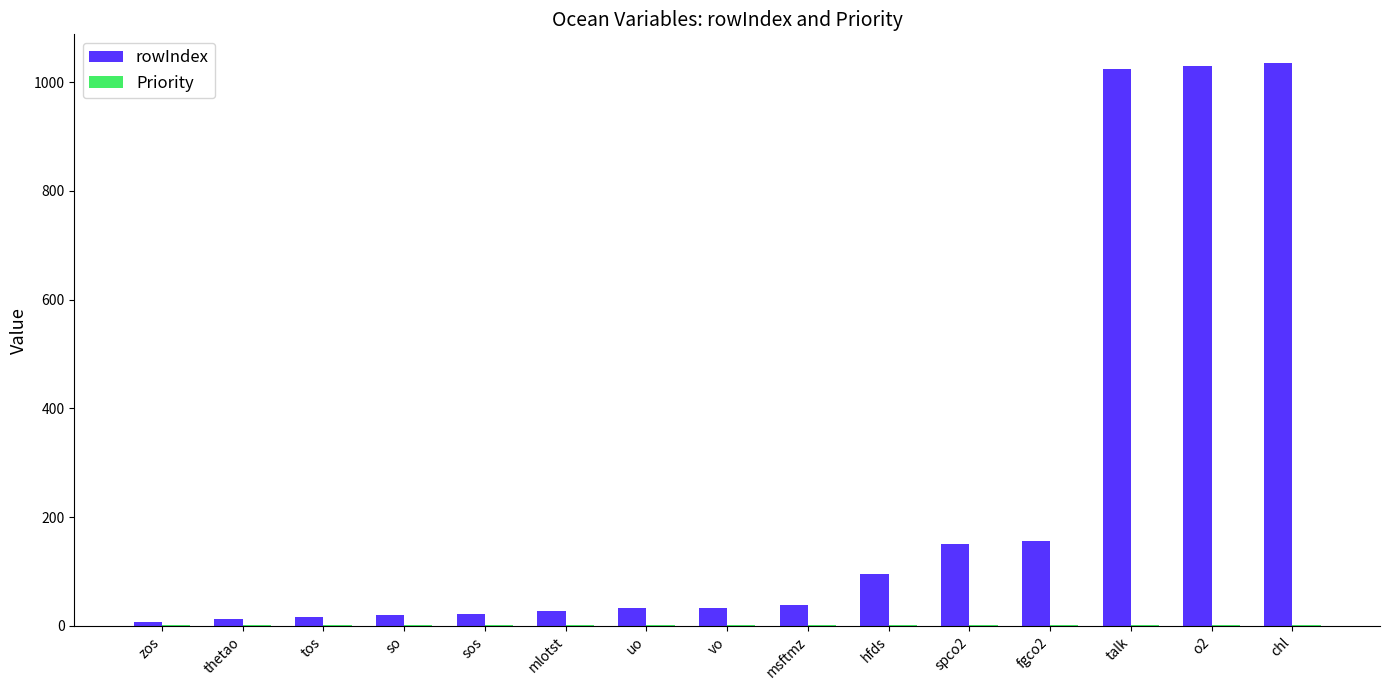

Which series changed the most between uo and chl?

rowIndex